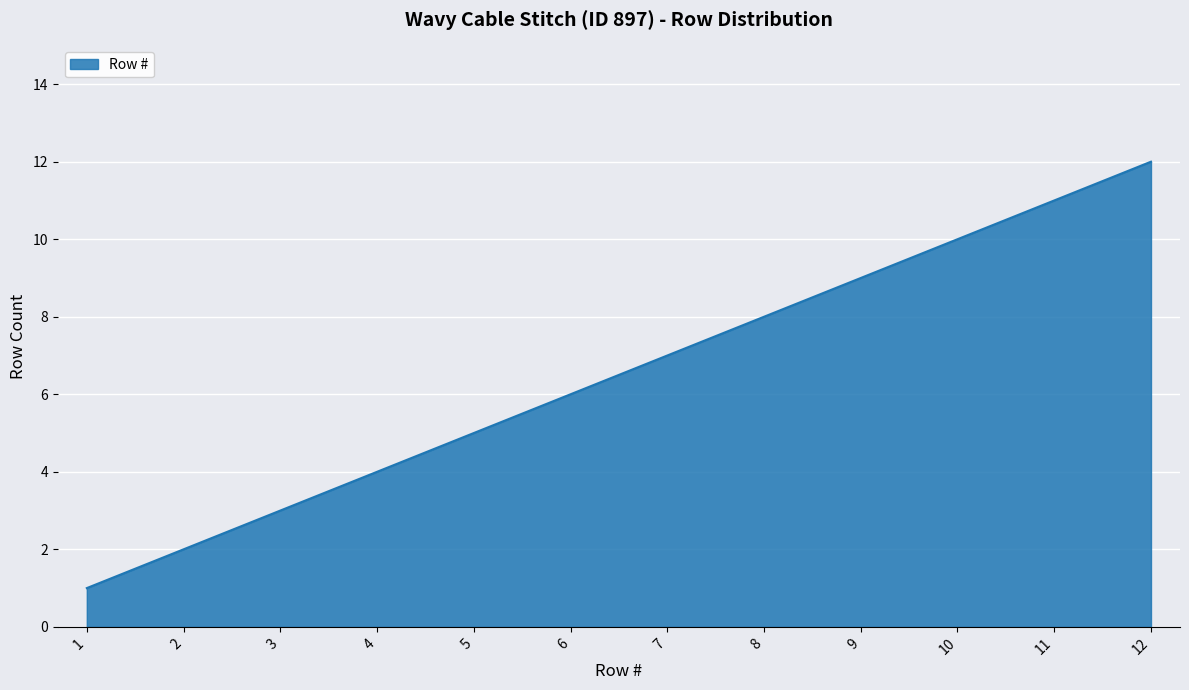

What is the ratio of the value at 3 to the value at 10?

0.3